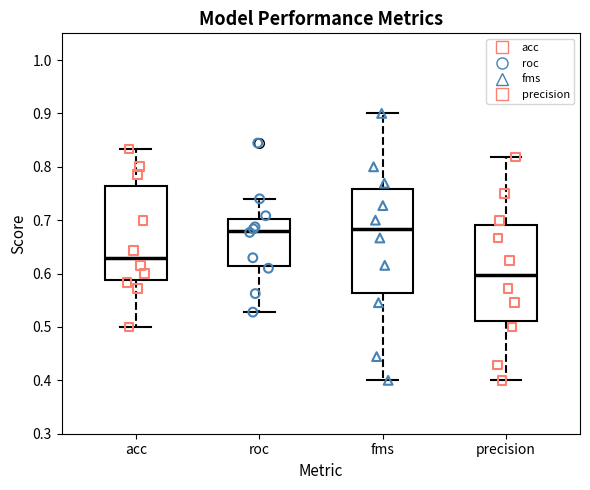

Reading left to right, read every box against the y-axis: the position of its median line, the range the box covers, and the ends of its whiskers. The values are not printed on the chart, so give them approximately, as read against the axis.

acc: median 0.63, box 0.59 to 0.76, whiskers 0.50 to 0.83
roc: median 0.68, box 0.61 to 0.70, whiskers 0.53 to 0.74
fms: median 0.68, box 0.56 to 0.76, whiskers 0.40 to 0.90
precision: median 0.60, box 0.51 to 0.69, whiskers 0.40 to 0.82